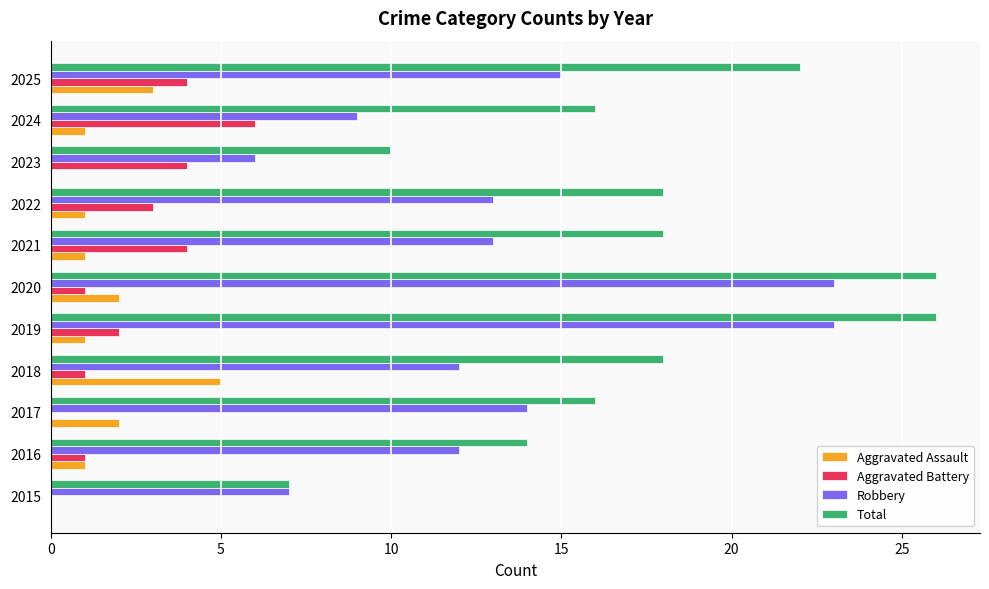

What is the sum of the Robbery values at 2021 and 2015?

20